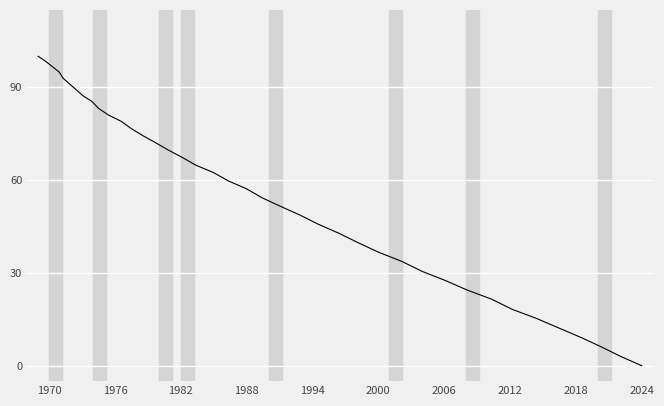

What is the difference between the maximum and minimum values?

100.0